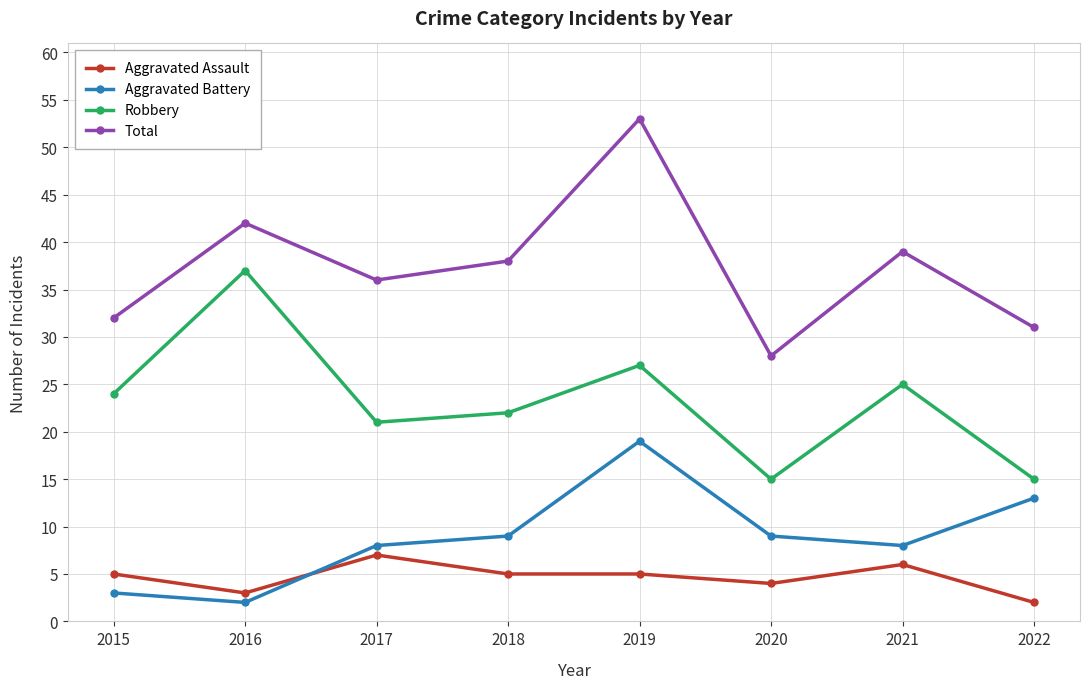

The value of Aggravated Battery at 2022 is 13. True or false?

True